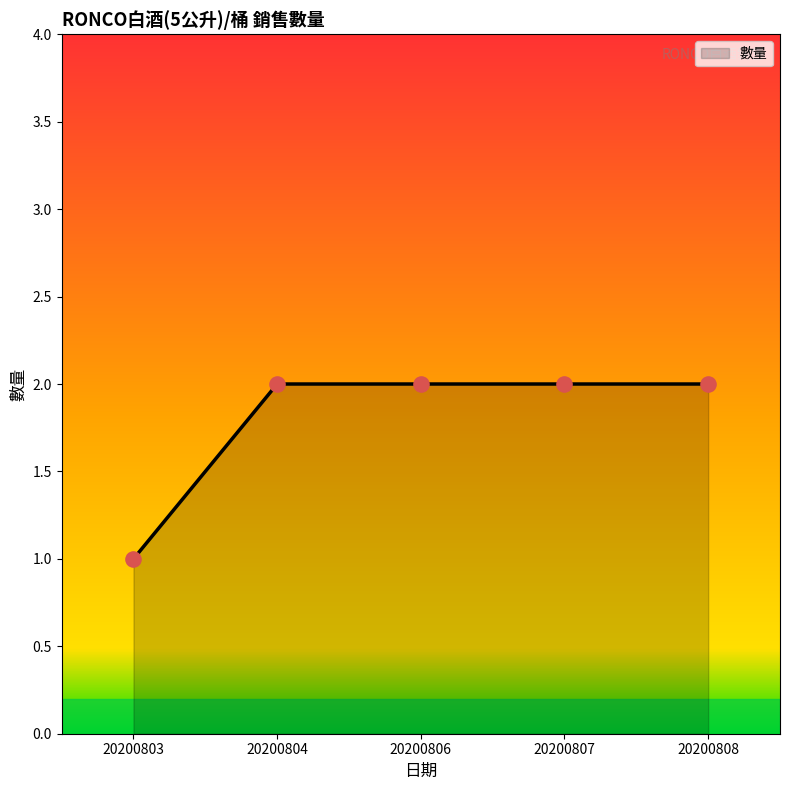

What is the ratio of the value at 20200807 to the value at 20200803?

2.0